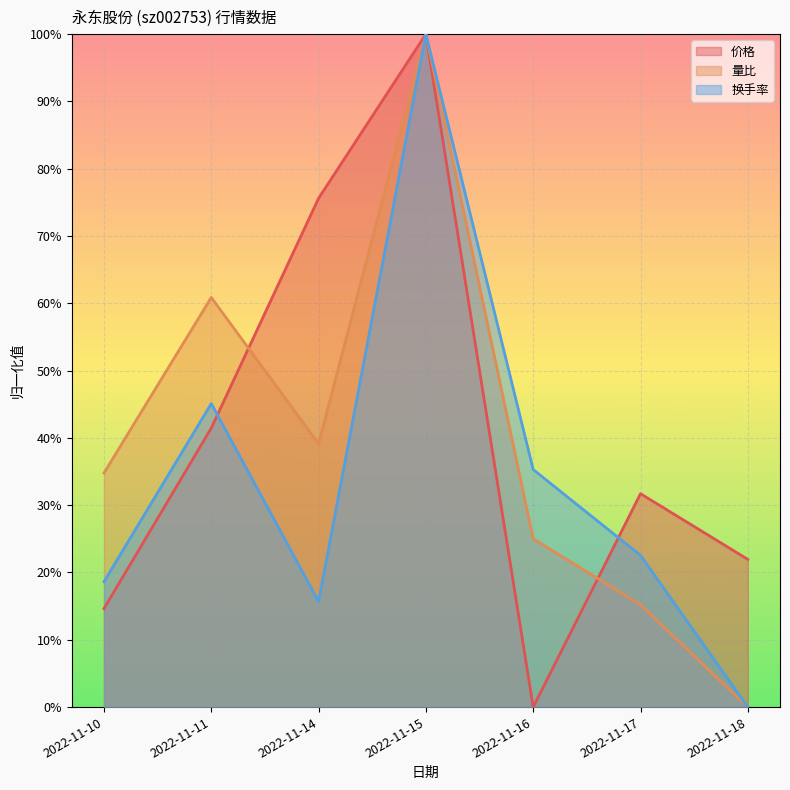

What is the average value of the 换手率 series?

0.3